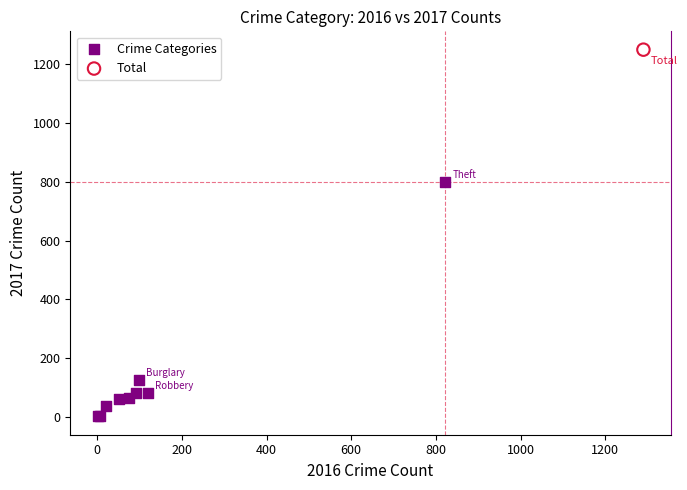

What are all the series names shown in the legend?

Crime Categories, Total